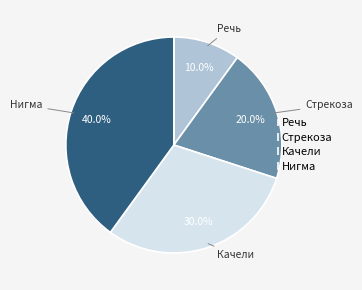

How many segments does this pie chart have?

4